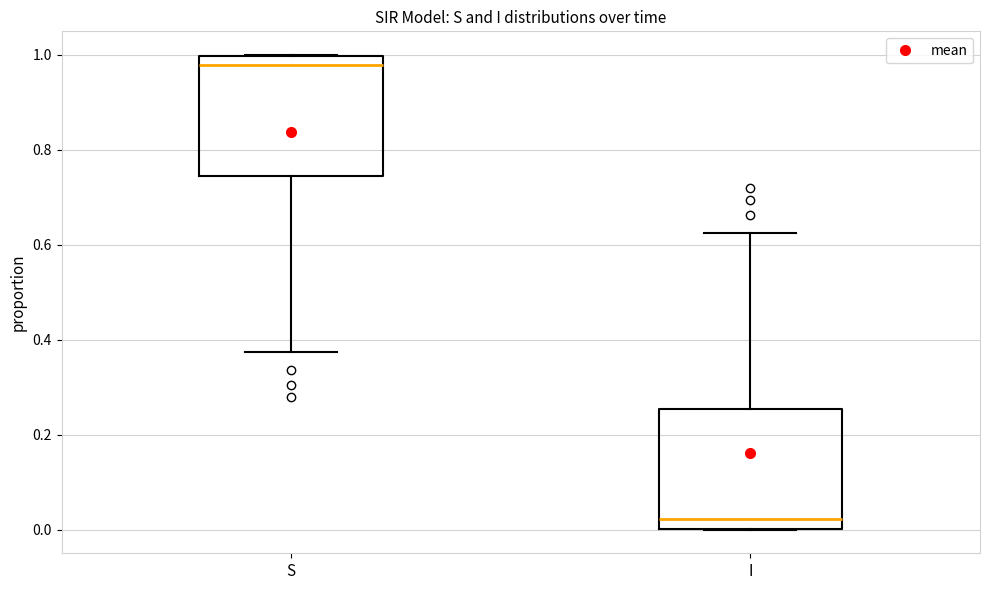

Reading left to right, read every box against the y-axis: the position of its median line, the range the box covers, and the ends of its whiskers. The values are not printed on the chart, so give them approximately, as read against the axis.

S: median 0.98, box 0.74 to 1.00, whiskers 0.38 to 1.00
I: median 0.02, box 0.00 to 0.26, whiskers 0.00 to 0.62